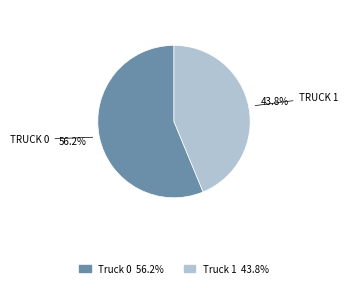

Is there a majority slice in this chart?

Yes